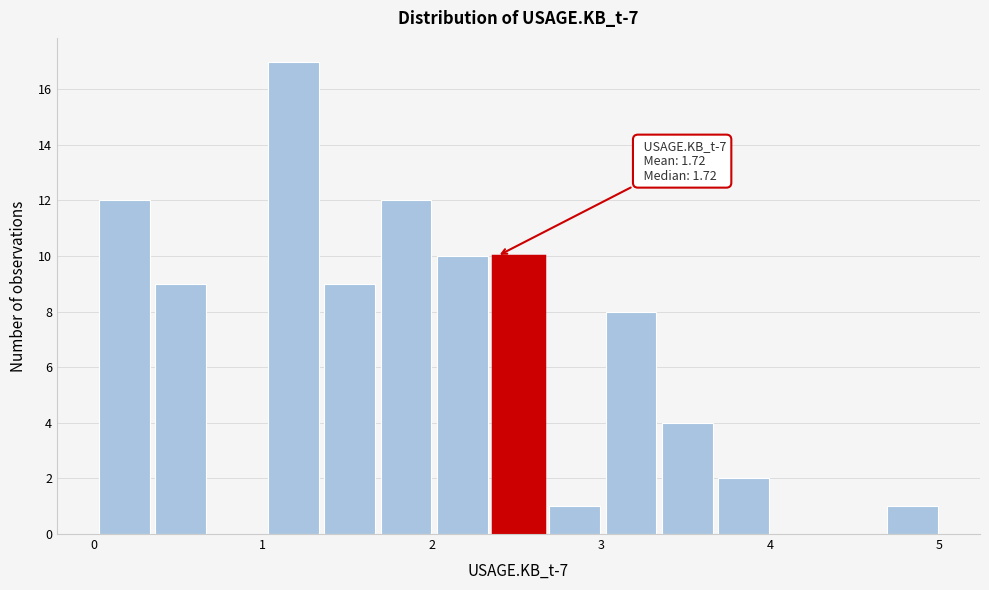

Around what value on the x-axis is the tallest bar? Give the approximate position of its centre, as read against the axis.

1.2